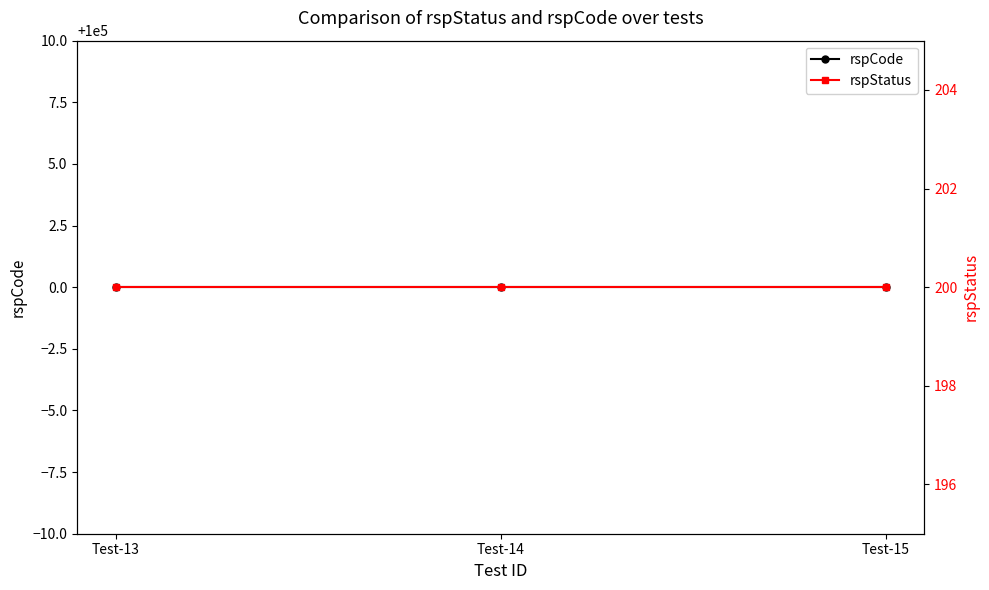

Which series has the largest range (max minus min)?

rspCode